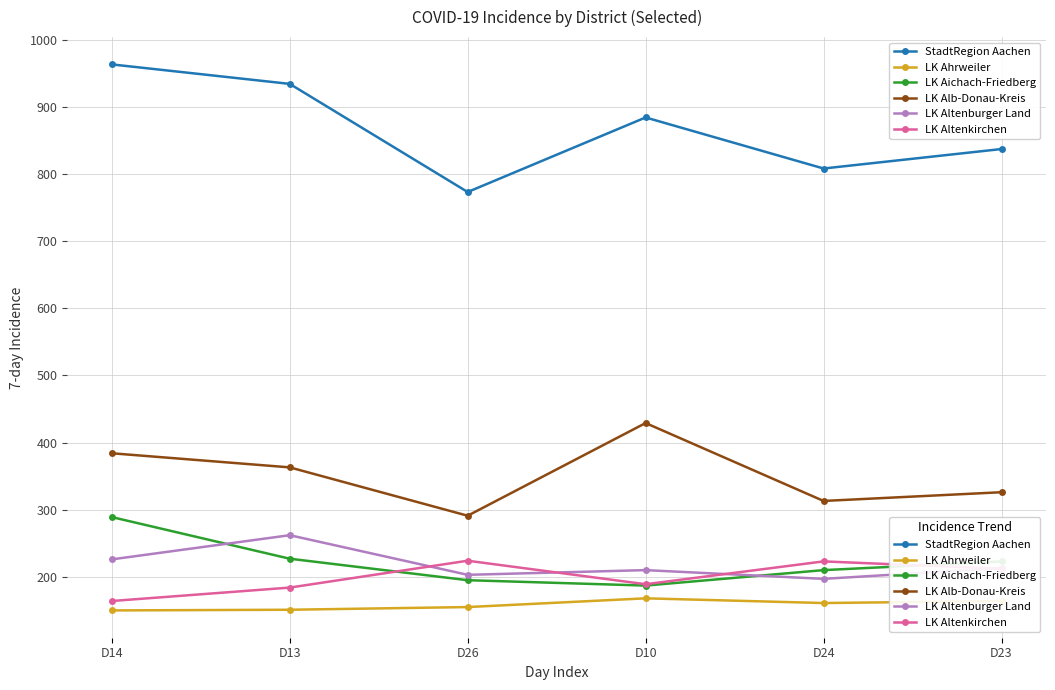

Which series has the largest range (max minus min)?

StadtRegion Aachen